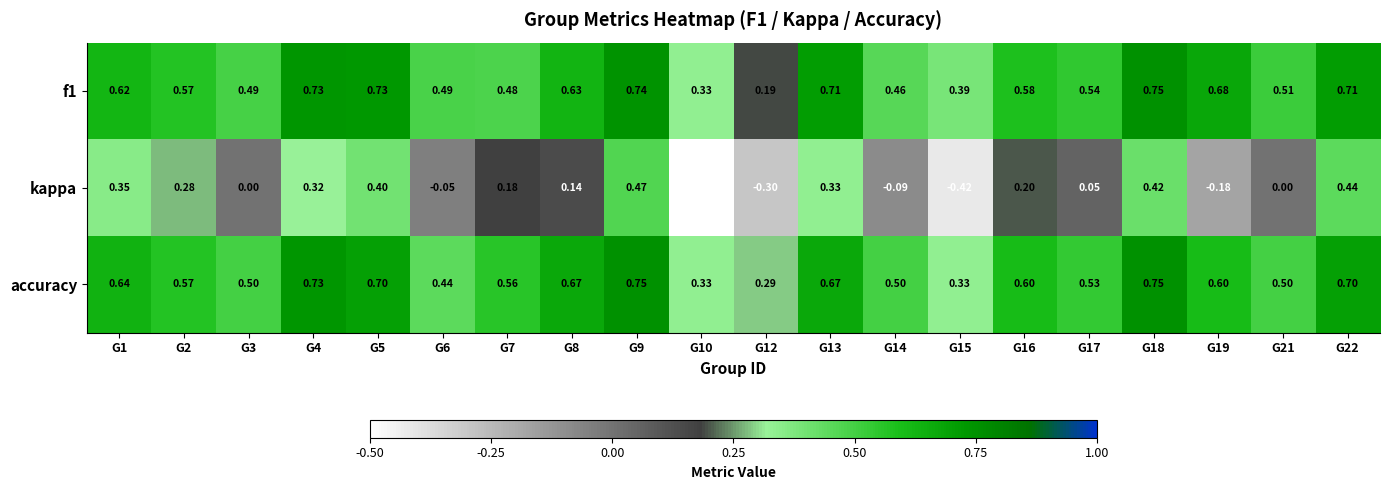

Which series changed the most between G2 and G19?

kappa